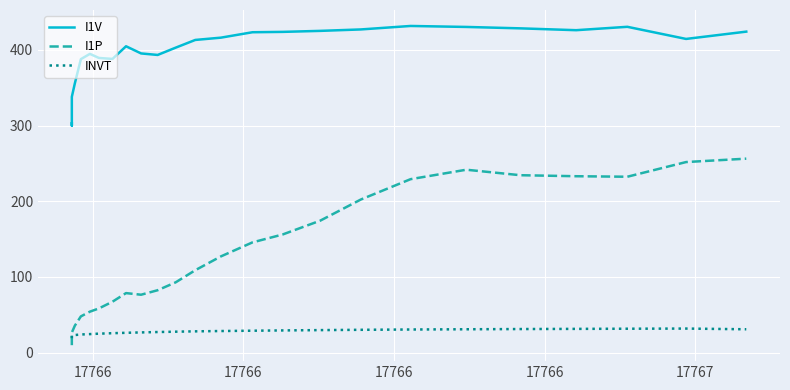

Is it true that I1P equals 114.5 at 10?

False